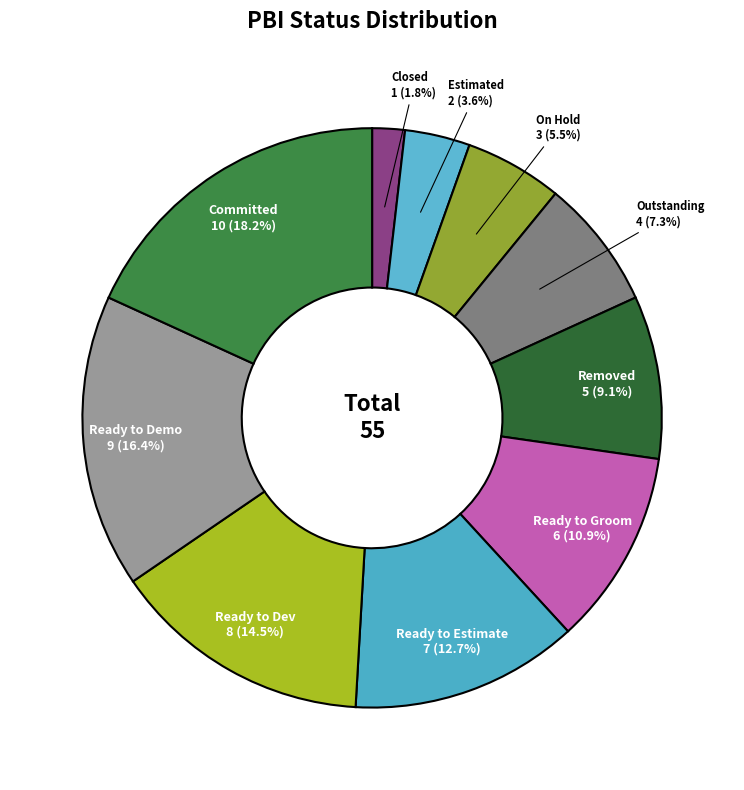

Is there a majority slice in this chart?

No